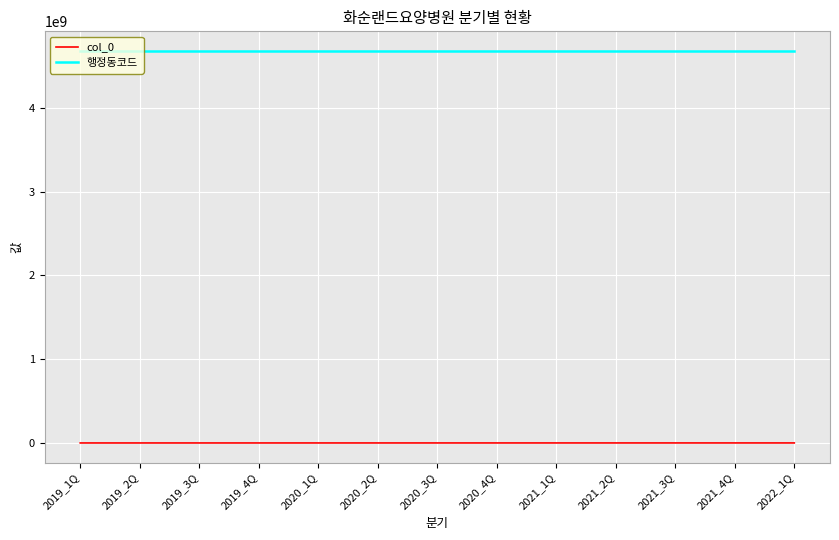

How many lines are shown in the chart?

2